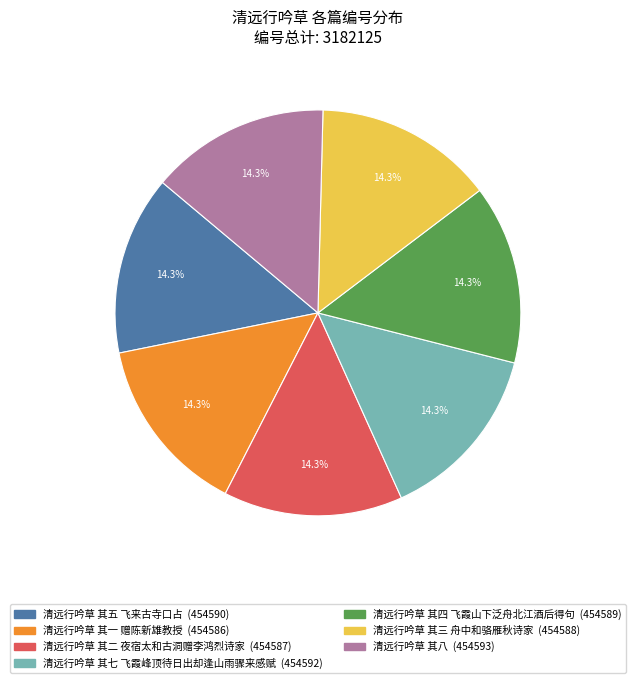

True or false: 清远行吟草 其三 舟中和骆雁秋诗家 accounts for 14% of the total.

True